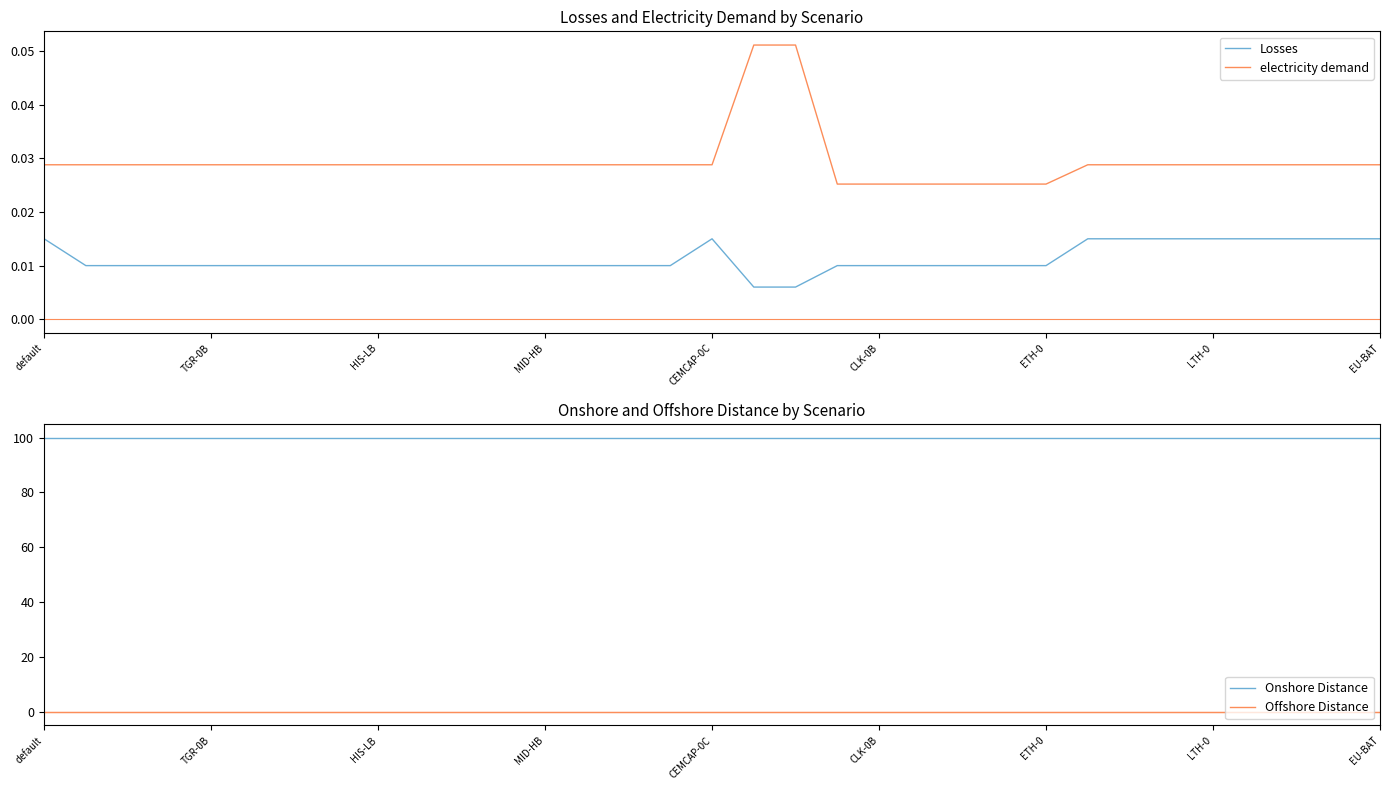

The Onshore Distance series shows 100 at CEMCAP-0C. True or false?

True